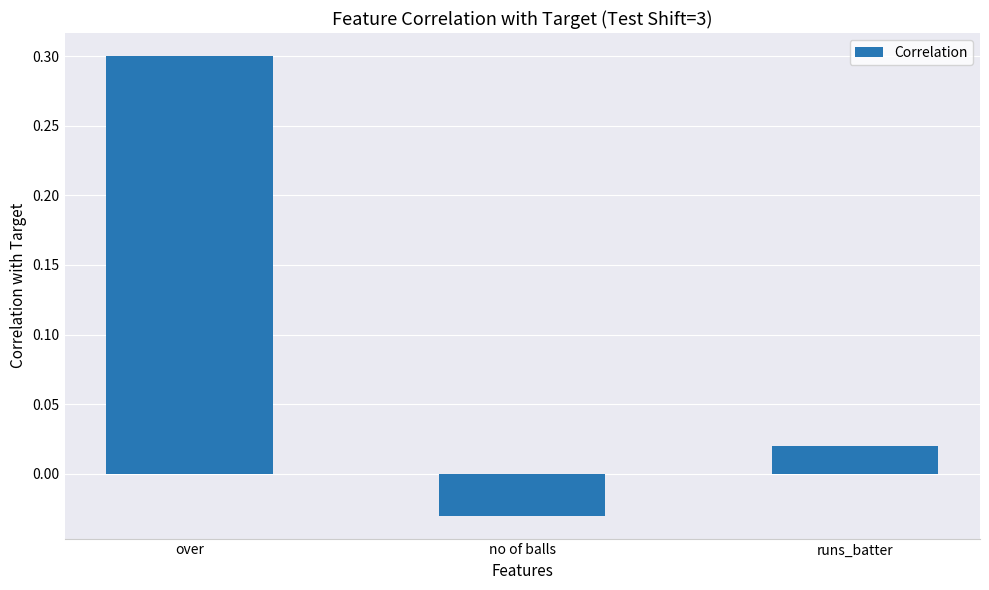

Are the bars grouped side by side (vs. stacked)?

No